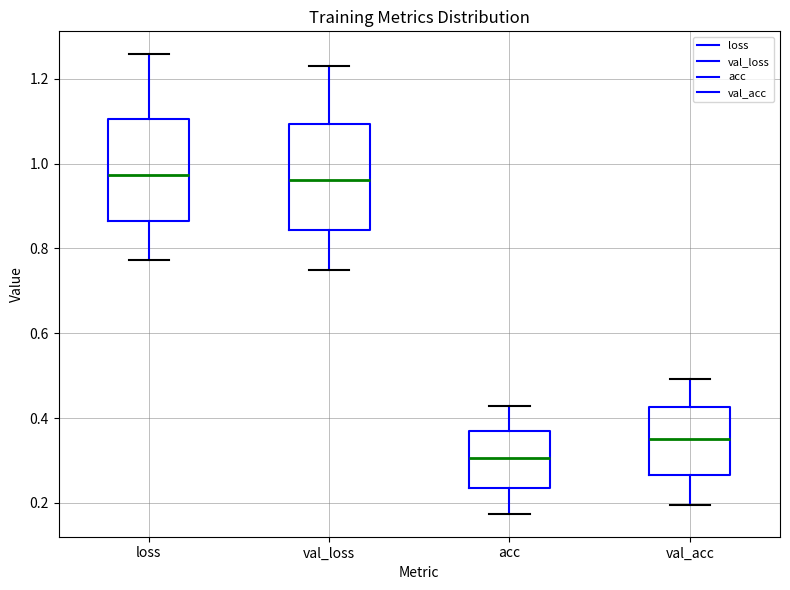

Reading left to right, transcribe this box plot: for each box, give where its median line is, the range the box spans, and where its two whiskers end, as read against the y-axis. The values are not printed on the chart, so give them approximately, as read against the axis.

loss: median 0.98, box 0.86 to 1.10, whiskers 0.78 to 1.26
val_loss: median 0.96, box 0.84 to 1.10, whiskers 0.74 to 1.24
acc: median 0.30, box 0.24 to 0.36, whiskers 0.18 to 0.42
val_acc: median 0.36, box 0.26 to 0.42, whiskers 0.20 to 0.50